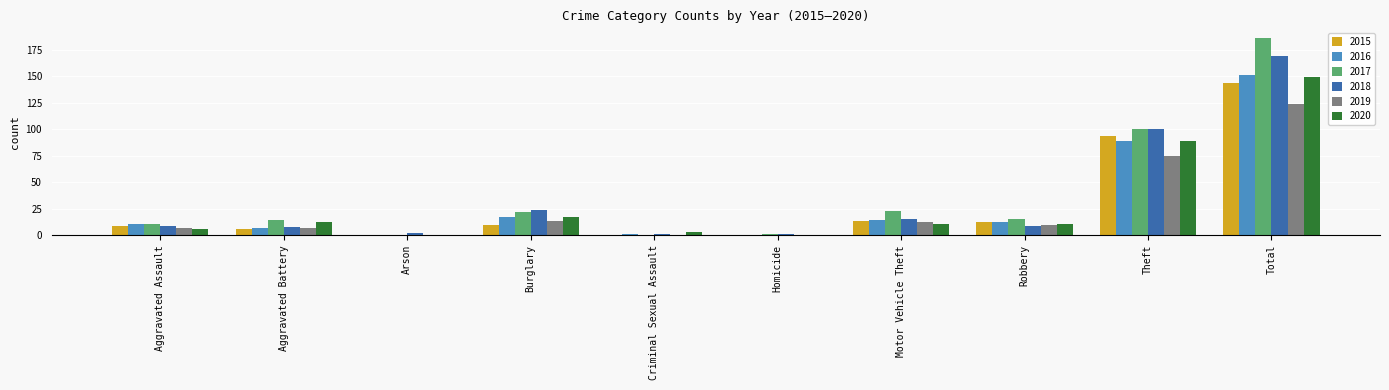

Count the number of data series in this chart.

6